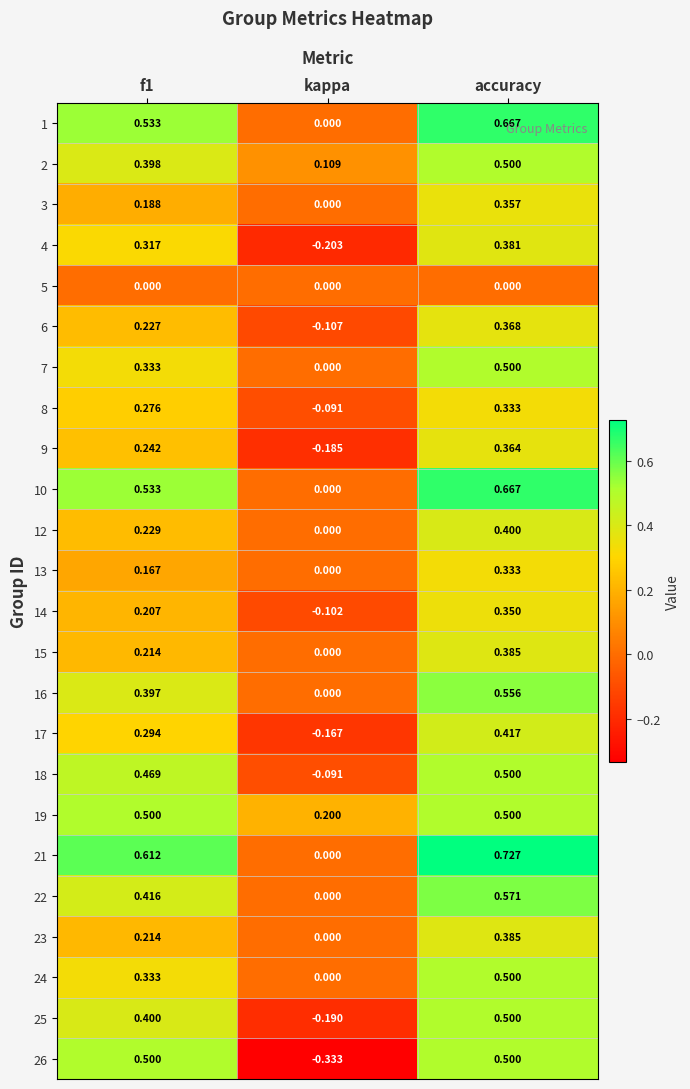

Which category has the highest value in the 16 series?

accuracy